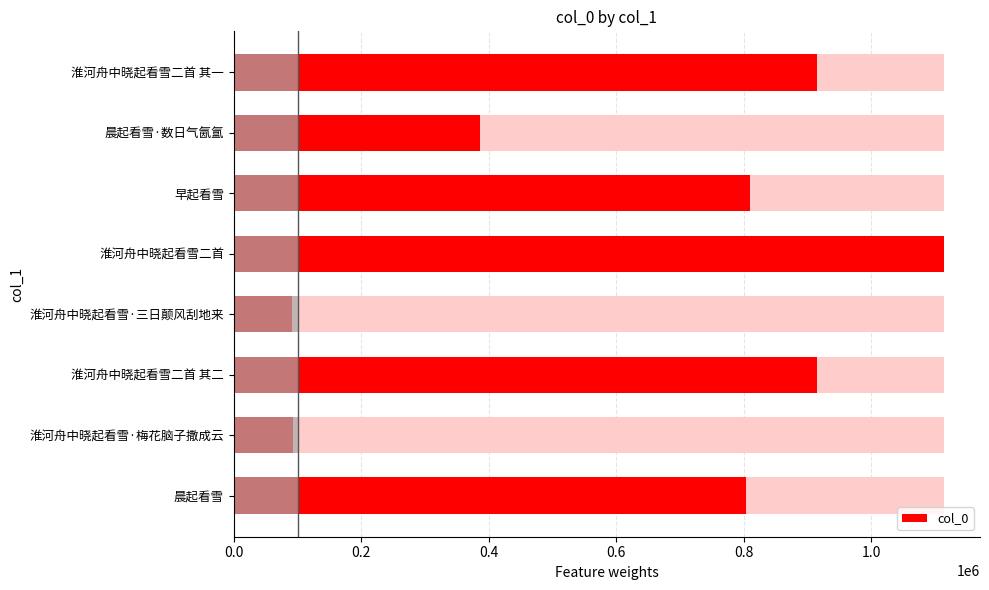

Does the chart contain stacked bars?

No